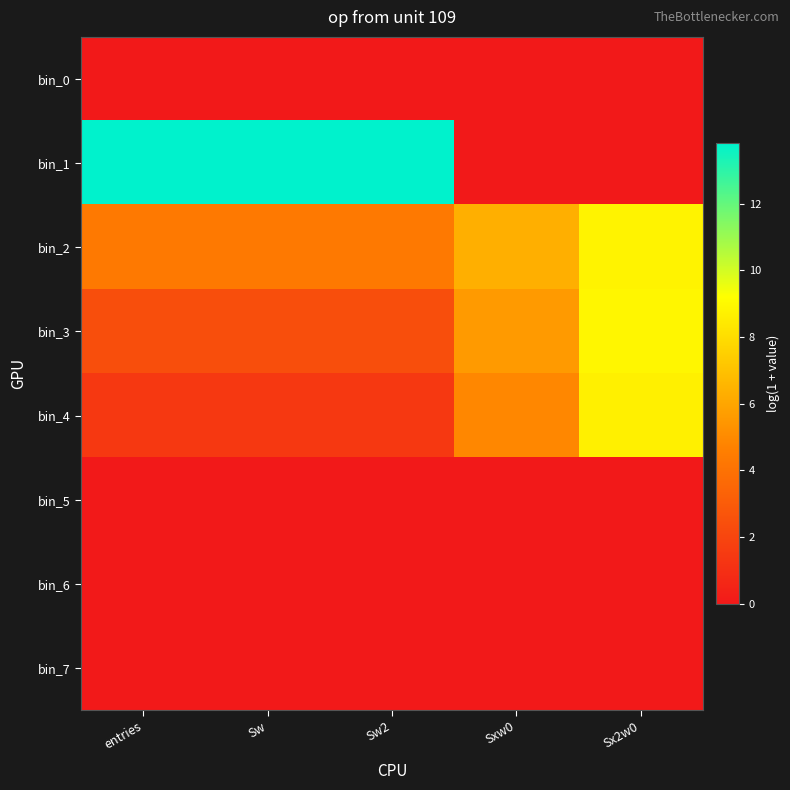

Reading left to right, transcribe all the data shown in this chart.

bin_0: entries=0.0	Sw=0.0	Sw2=0.0	Sxw0=0.0	Sx2w0=0.0
bin_1: entries=13.8	Sw=13.8	Sw2=13.8	Sxw0=0.0	Sx2w0=0.0
bin_2: entries=4.4	Sw=4.4	Sw2=4.4	Sxw0=6.4	Sx2w0=8.8
bin_3: entries=2.4	Sw=2.4	Sw2=2.4	Sxw0=5.6	Sx2w0=8.9
bin_4: entries=1.4	Sw=1.4	Sw2=1.4	Sxw0=4.9	Sx2w0=8.7
bin_5: entries=0.0	Sw=0.0	Sw2=0.0	Sxw0=0.0	Sx2w0=0.0
bin_6: entries=0.0	Sw=0.0	Sw2=0.0	Sxw0=0.0	Sx2w0=0.0
bin_7: entries=0.0	Sw=0.0	Sw2=0.0	Sxw0=0.0	Sx2w0=0.0